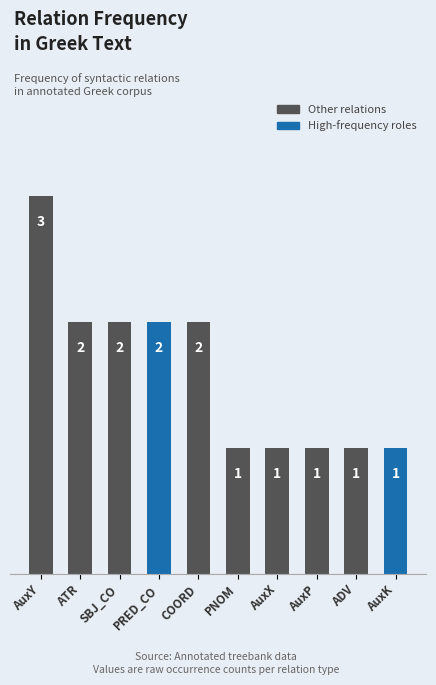

At which label does the data first exceed 2?

AuxY